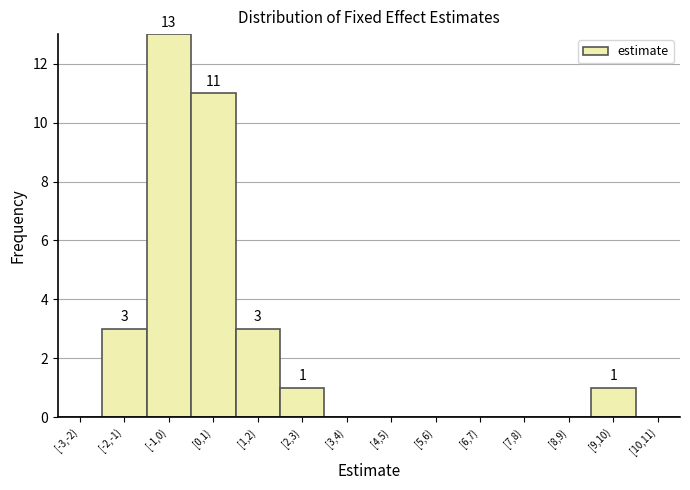

Reading left to right, transcribe all the data shown in this chart.

[-3,-2)=0	[-2,-1)=3	[-1,0)=13	[0,1)=11	[1,2)=3	[2,3)=1	[3,4)=0	[4,5)=0	[5,6)=0	[6,7)=0	[7,8)=0	[8,9)=0	[9,10)=1	[10,11)=0